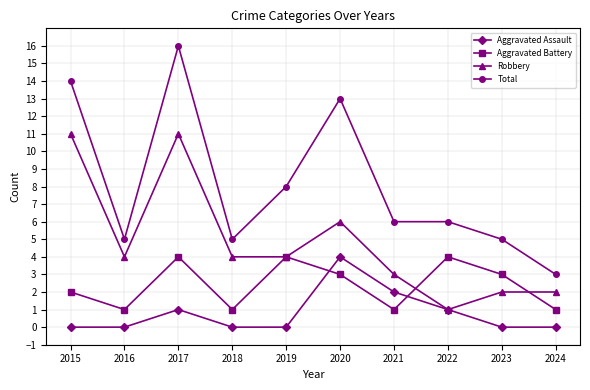

The Robbery series shows 4 at 2019. True or false?

True